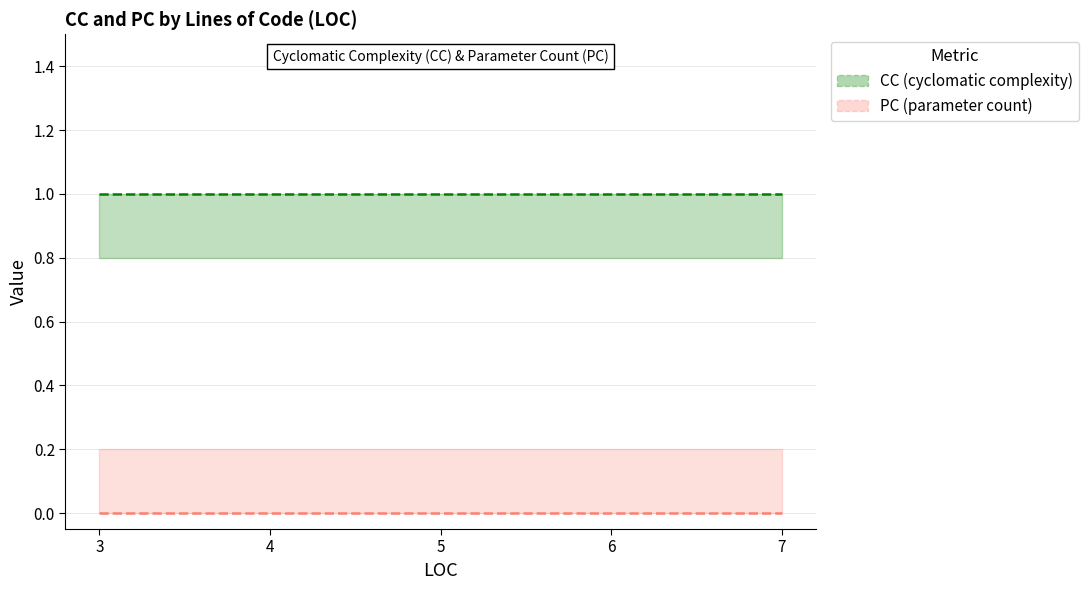

Reading right to left, list all the values displayed in this chart.

CC: 1	1	1	1	1
PC: 0	0	0	0	0